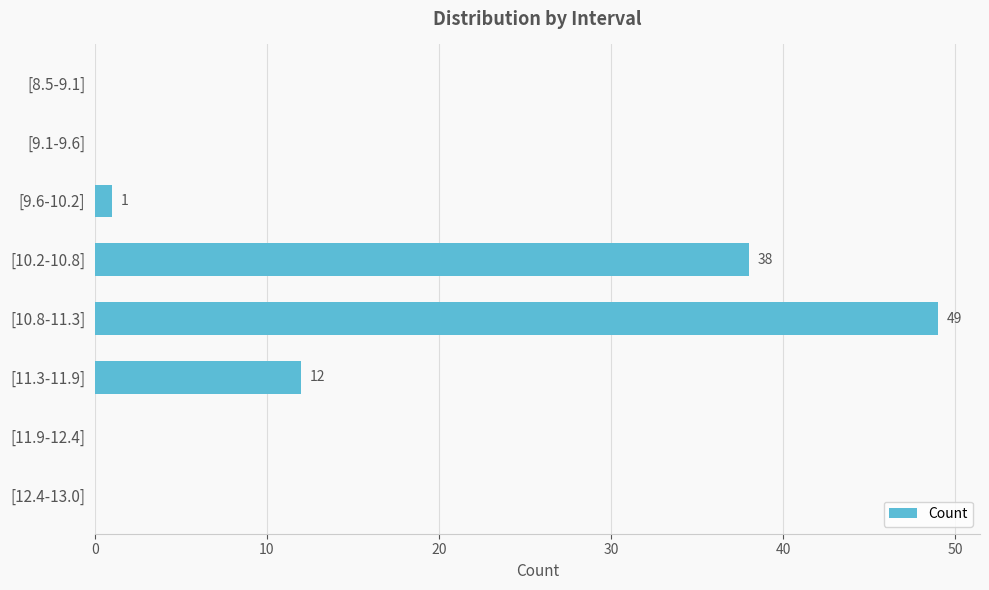

True or false: the data shows 5 at [11.3-11.9].

False